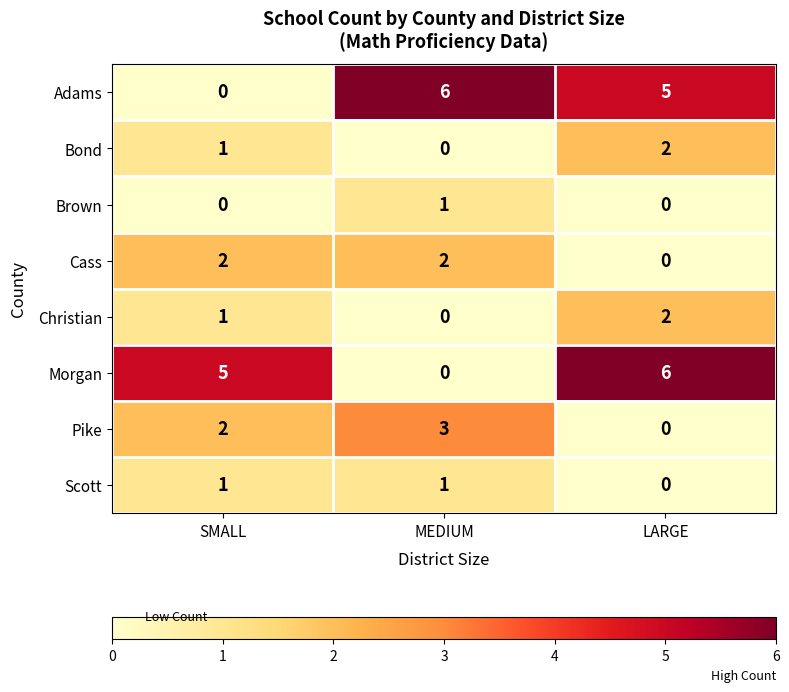

How many Bond values are between 0 and 2?

3